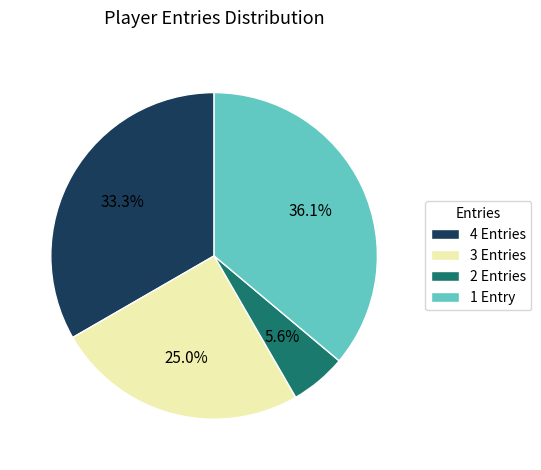

Which slice is the largest?

1 Entry